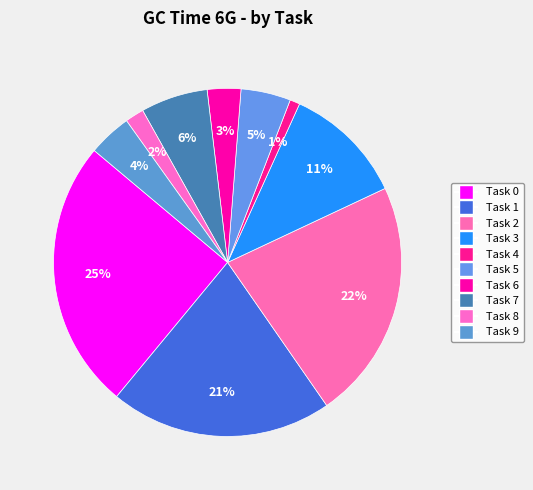

How many segments does this pie chart have?

10